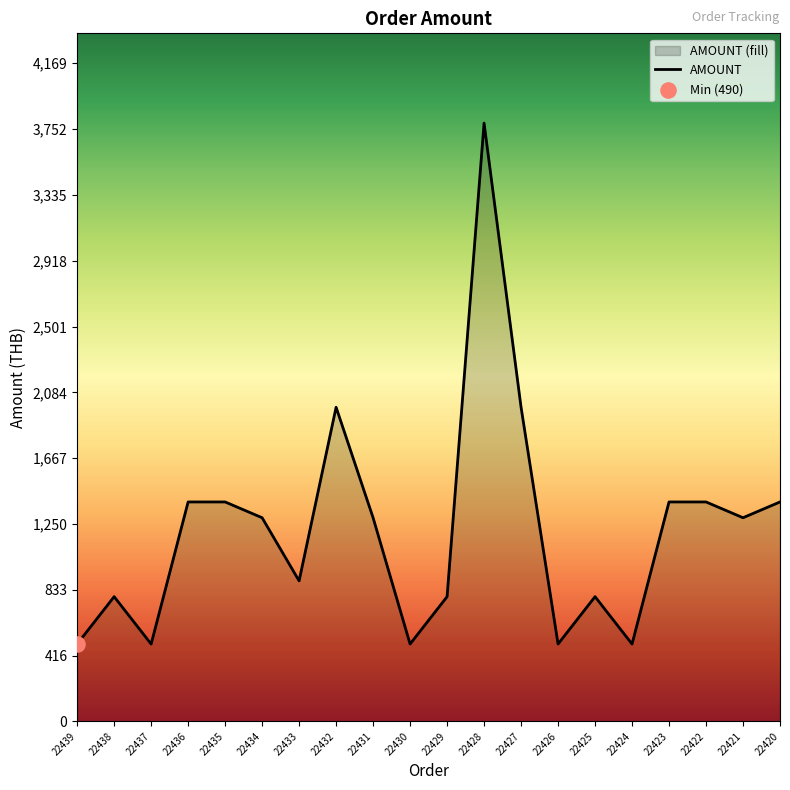

Approximately how many times larger is the value at 22422 compared to 22425?

1.8